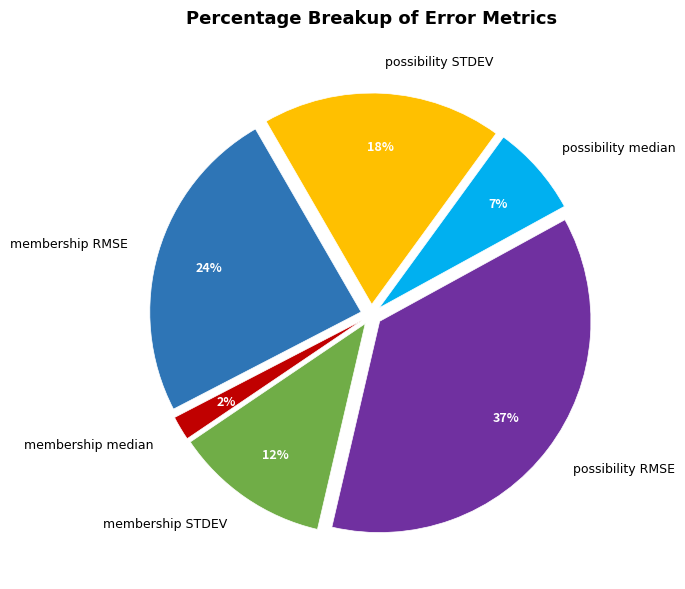

The membership STDEV slice represents 12% of the pie. True or false?

True